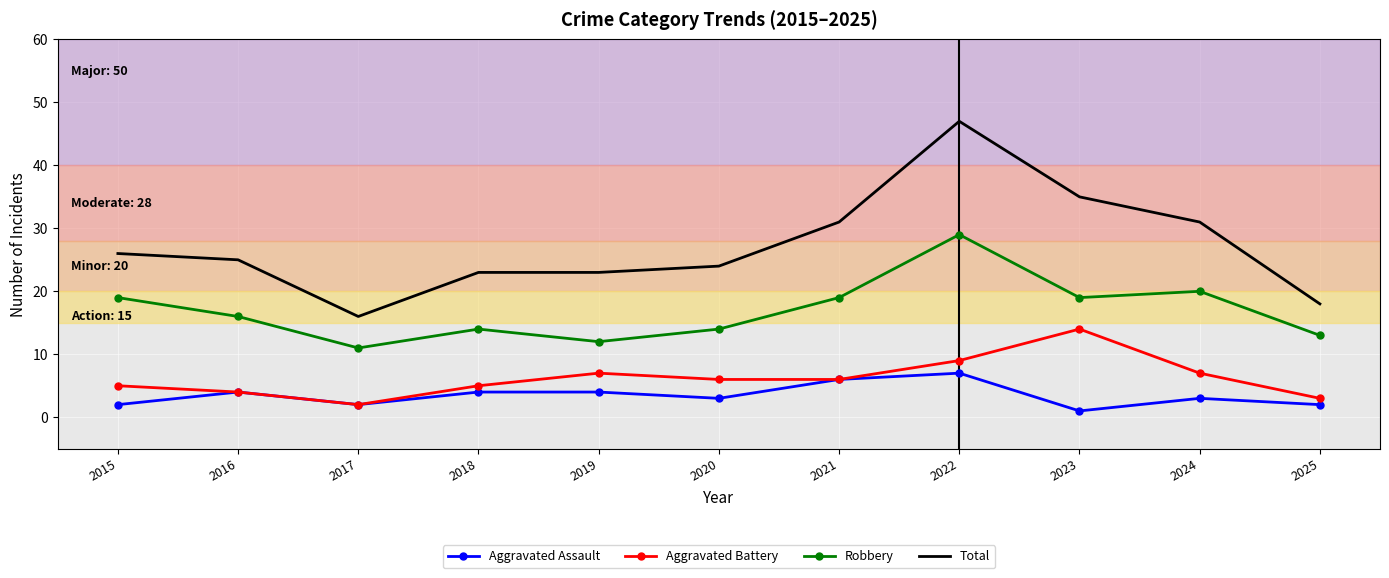

Reading right to left, list all the values displayed in this chart.

Aggravated Assault: 2025=2	2024=3	2023=1	2022=7	2021=6	2020=3	2019=4	2018=4	2017=2	2016=4	2015=2
Aggravated Battery: 2025=3	2024=7	2023=14	2022=9	2021=6	2020=6	2019=7	2018=5	2017=2	2016=4	2015=5
Robbery: 2025=13	2024=20	2023=19	2022=29	2021=19	2020=14	2019=12	2018=14	2017=11	2016=16	2015=19
Total: 2025=18	2024=31	2023=35	2022=47	2021=31	2020=24	2019=23	2018=23	2017=16	2016=25	2015=26